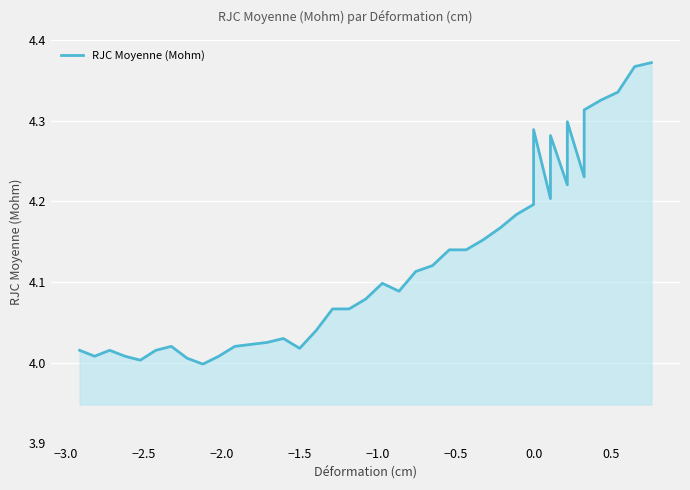

What is the value of the 23rd point from the left?

4.1